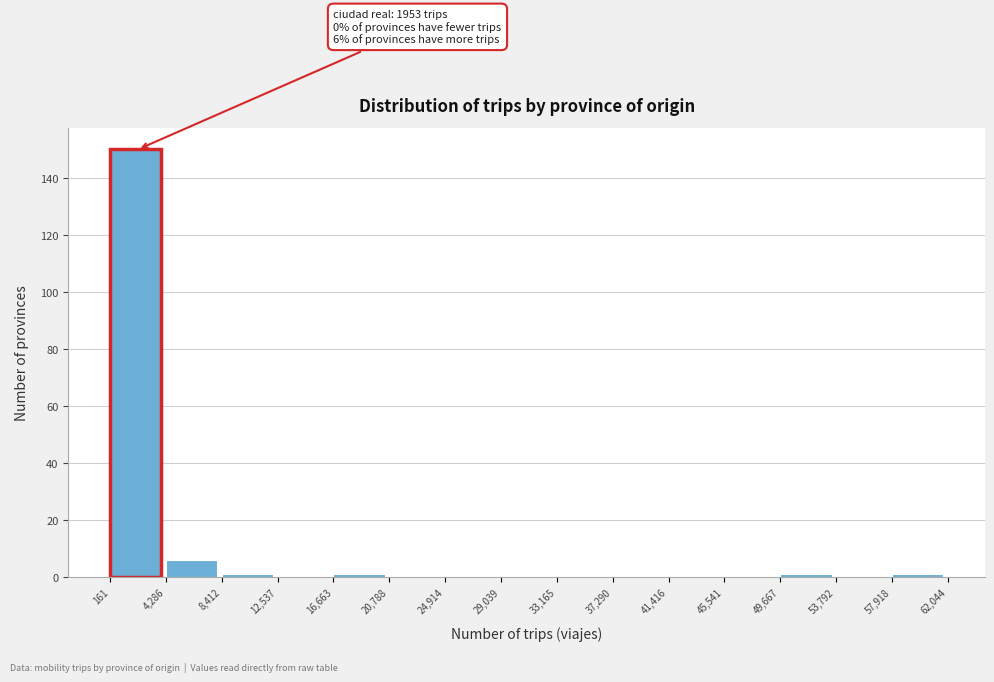

Over which range of the x-axis is the bar tallest?

161 to 4,286